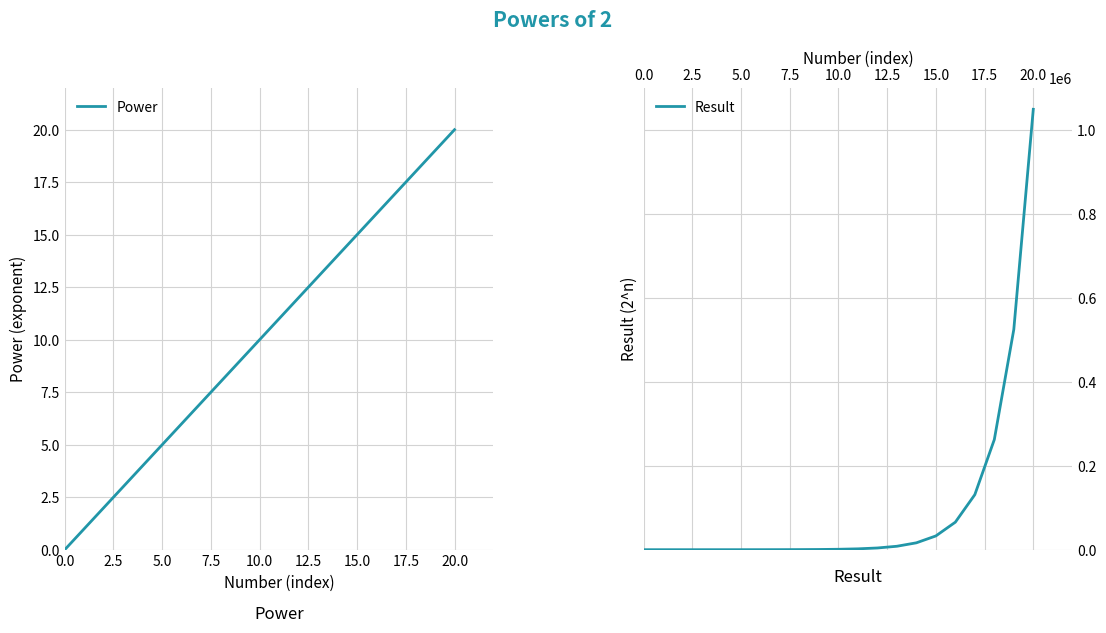

What are all the series names shown in the legend?

Power, Result